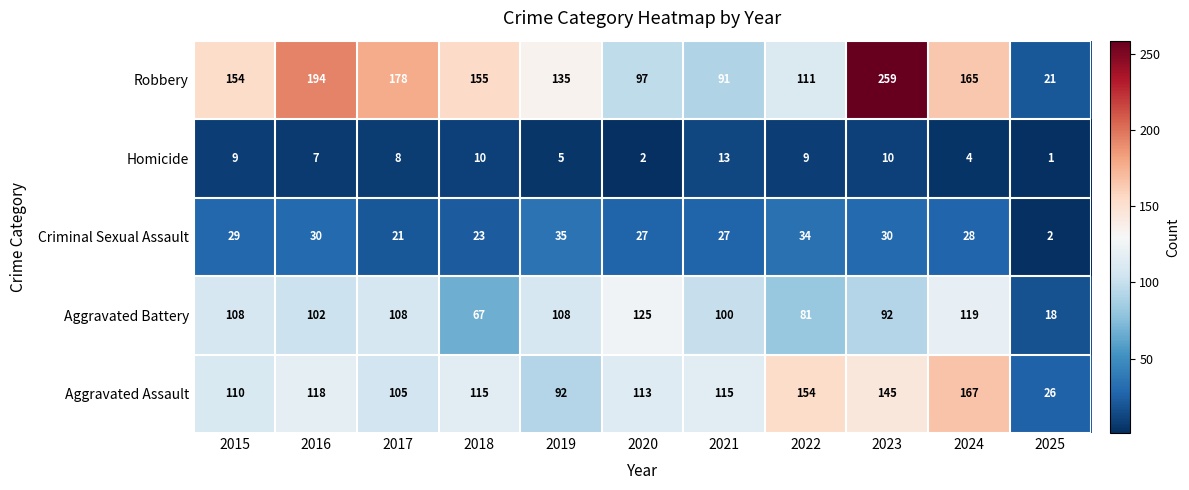

At which category is the sum across all series the highest?

2023